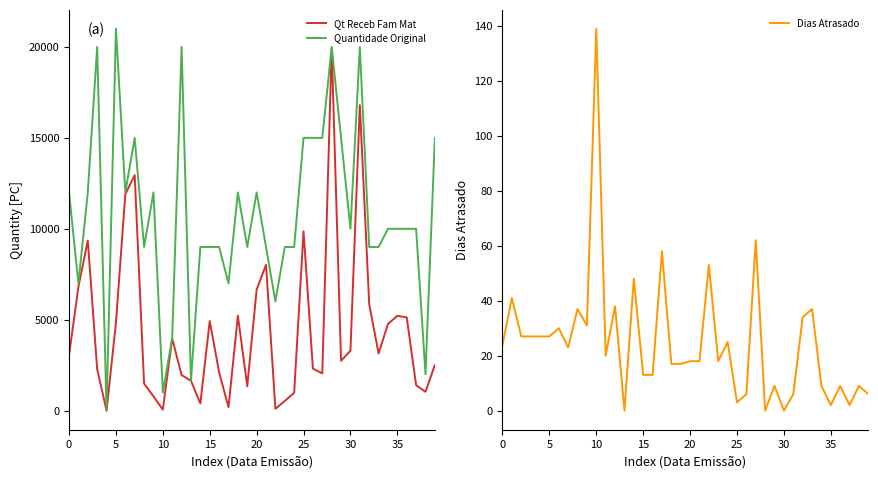

Rank the series by their average value, from highest to lowest.

Quantidade Original, Qt Receb Fam Mat, Dias Atrasado